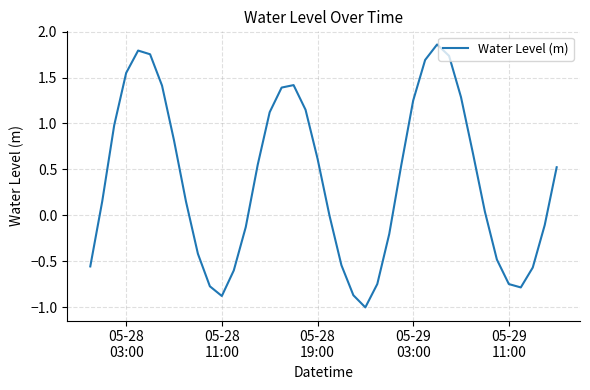

What is the minimum value shown in the chart?

-1.0